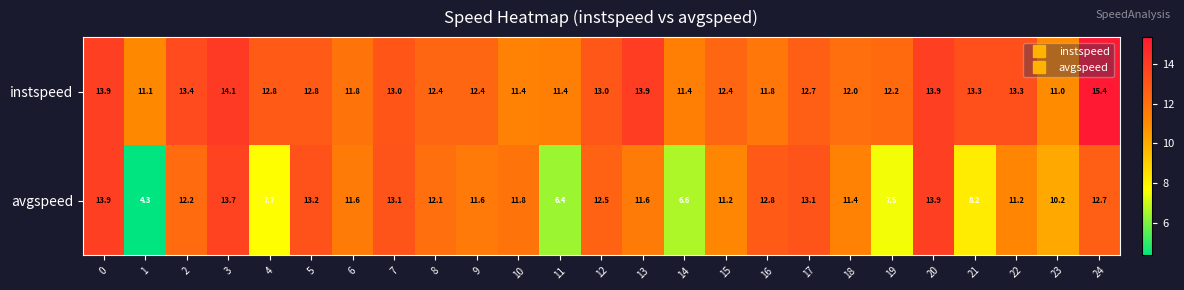

Which category has the highest value in the instspeed series?

24